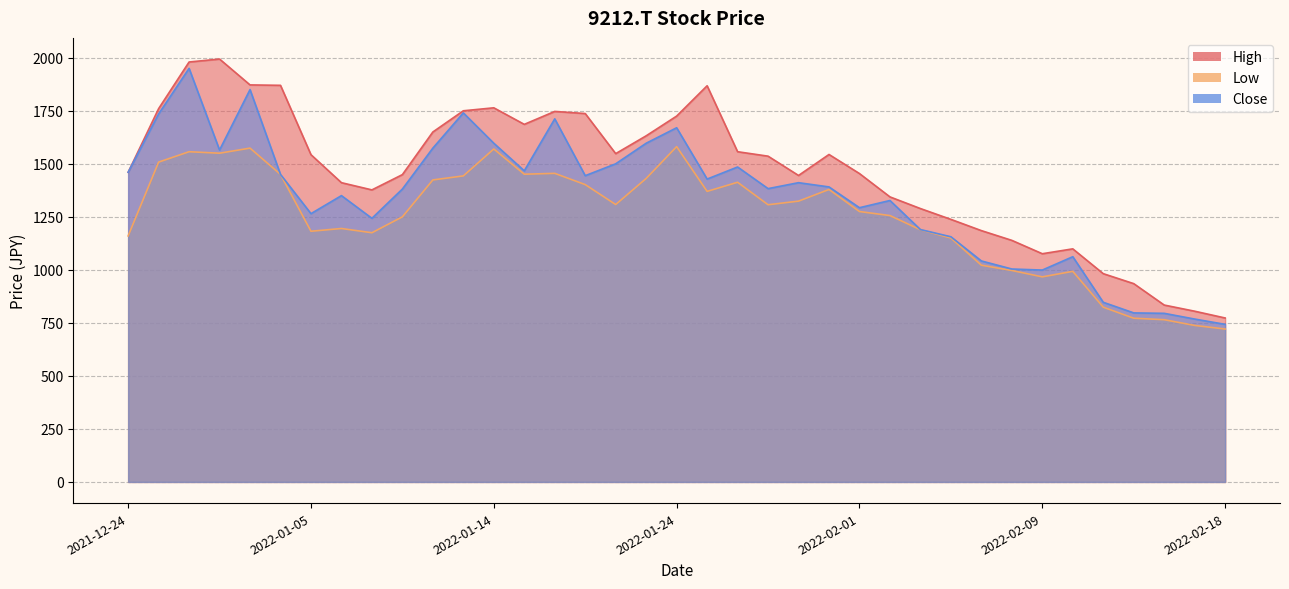

What is the average value of the Close series?

1342